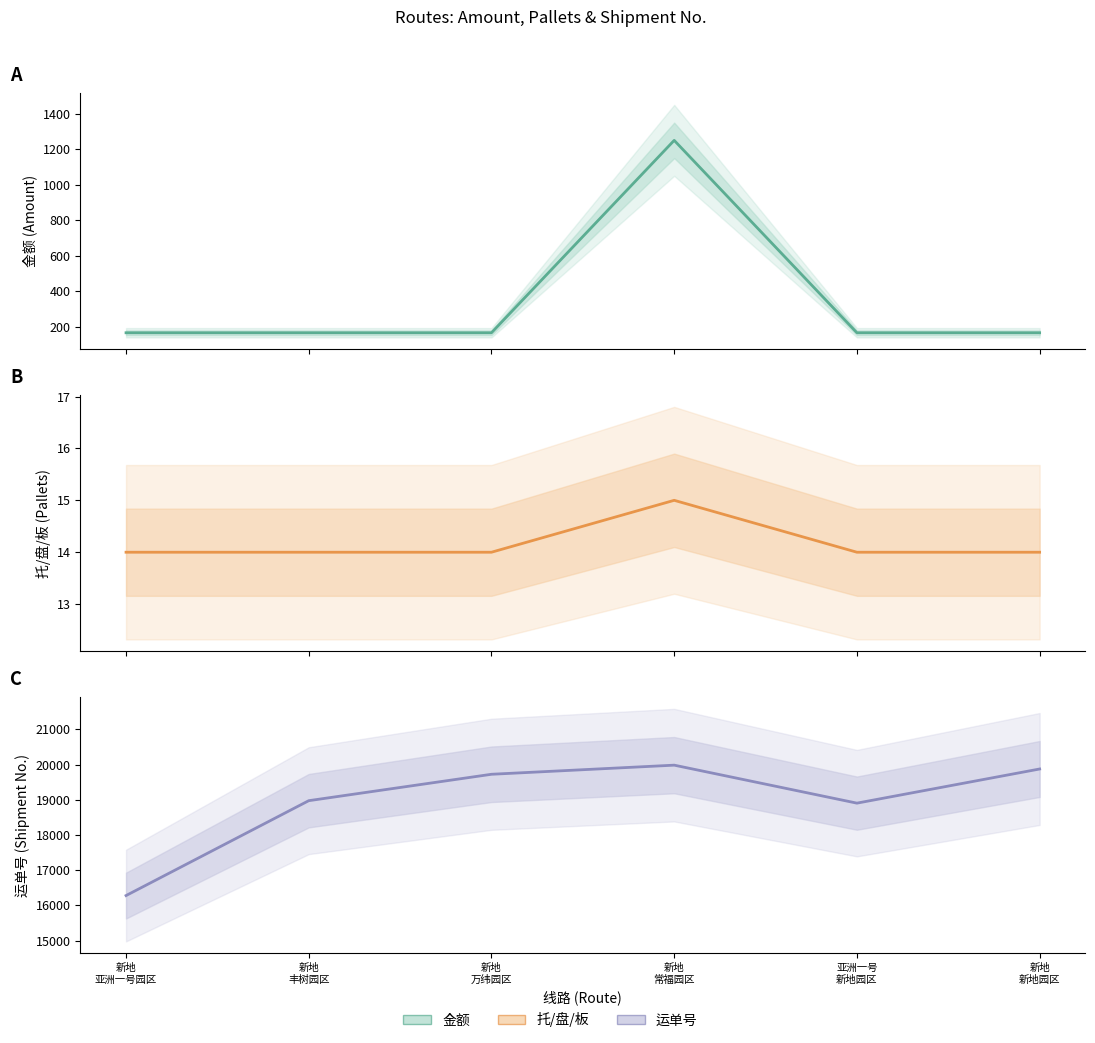

True or false: 金额 and 托/盘/板 intersect in this chart.

False